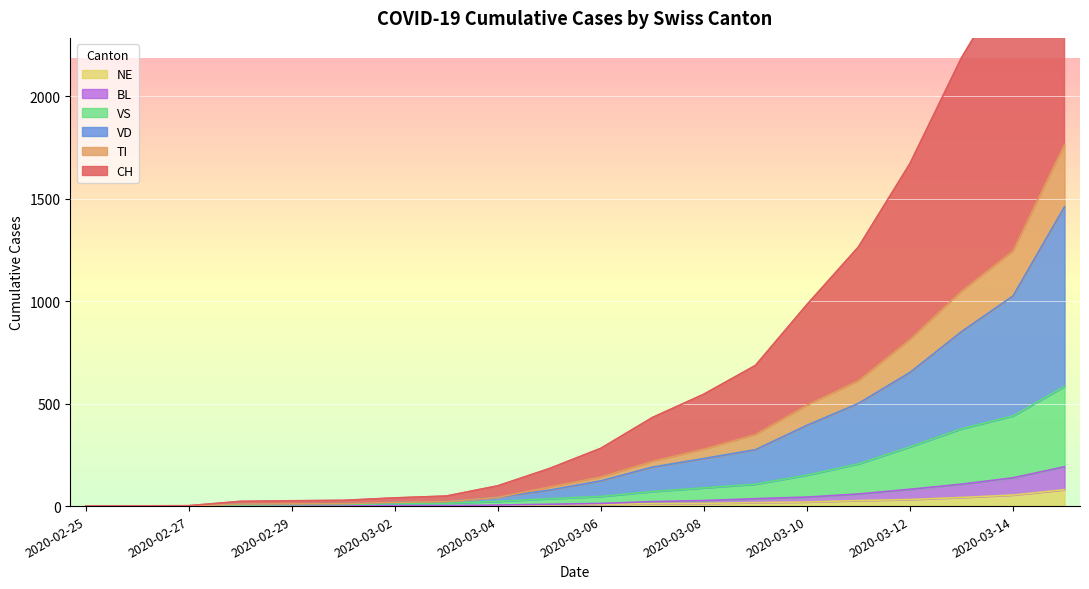

What is the label of the 11th point from the right?

2020-03-05